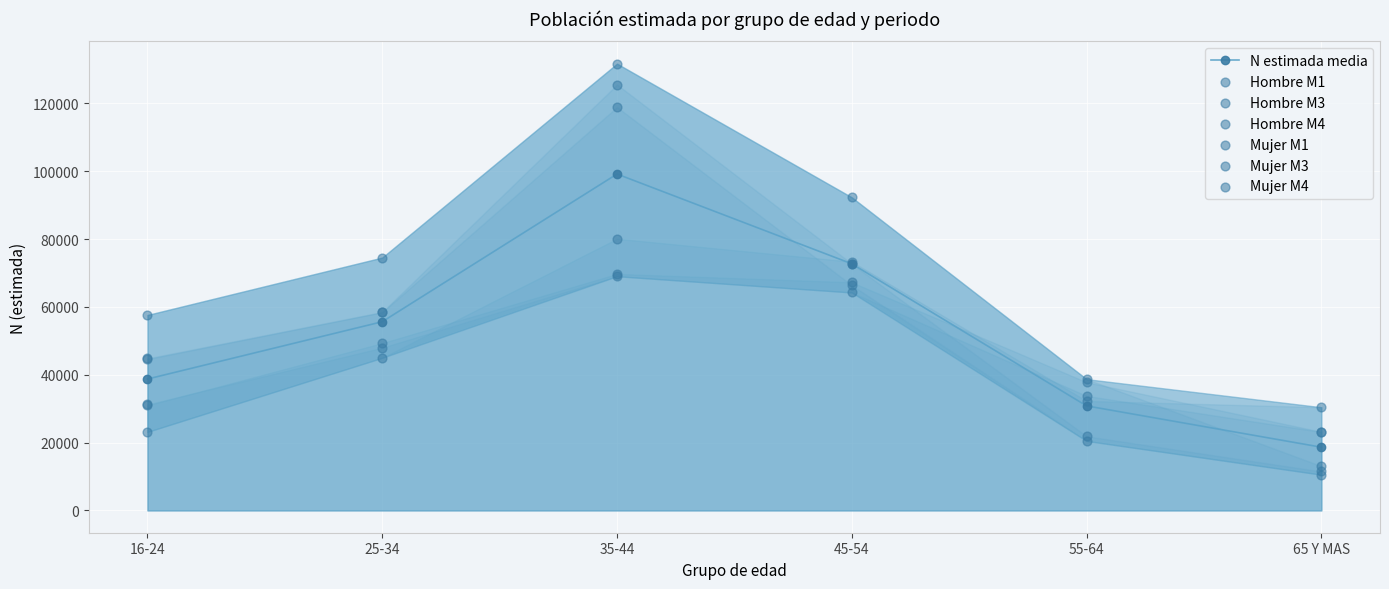

Which series reaches the maximum Y coordinate?

Mujer M1